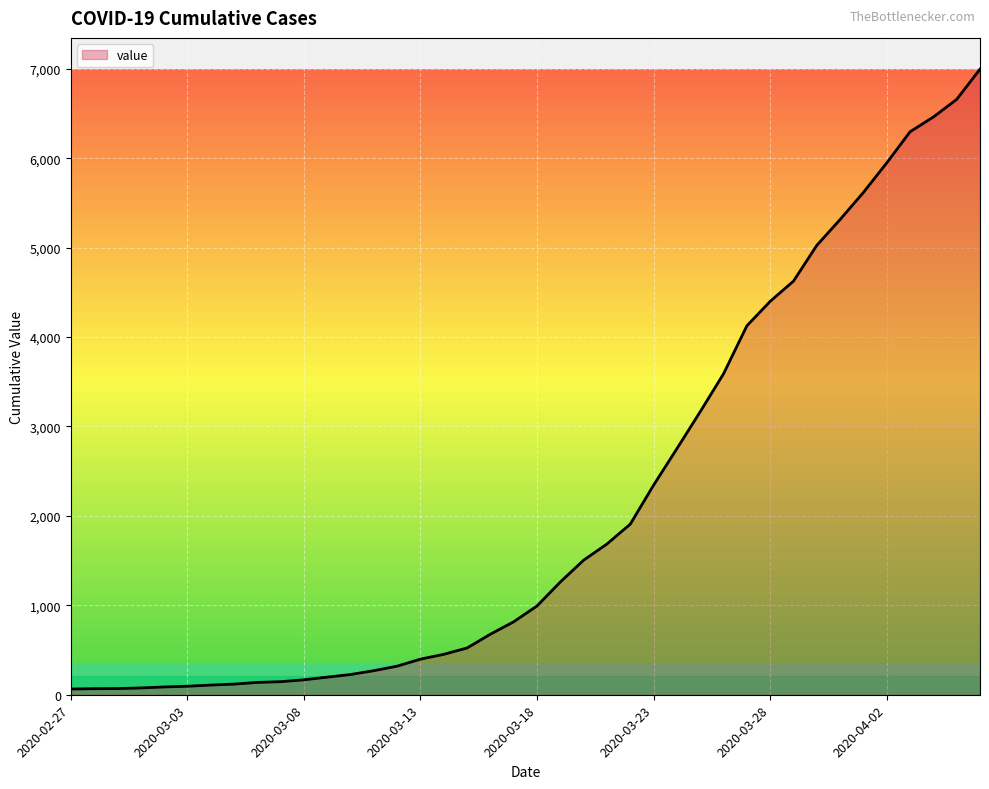

What is the maximum value shown in the chart?

6995